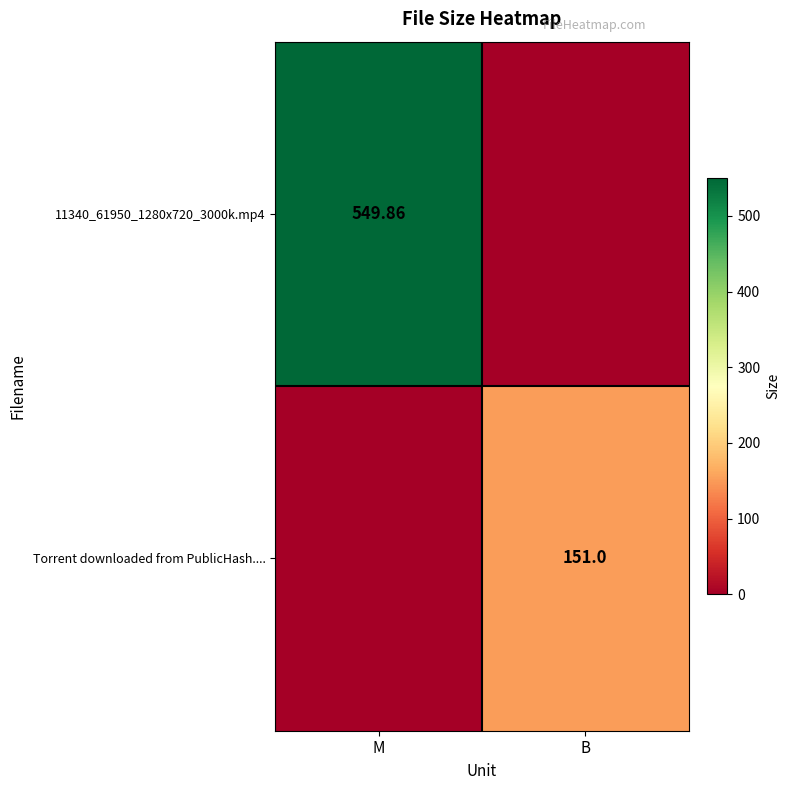

At which category is the sum across all series the highest?

M